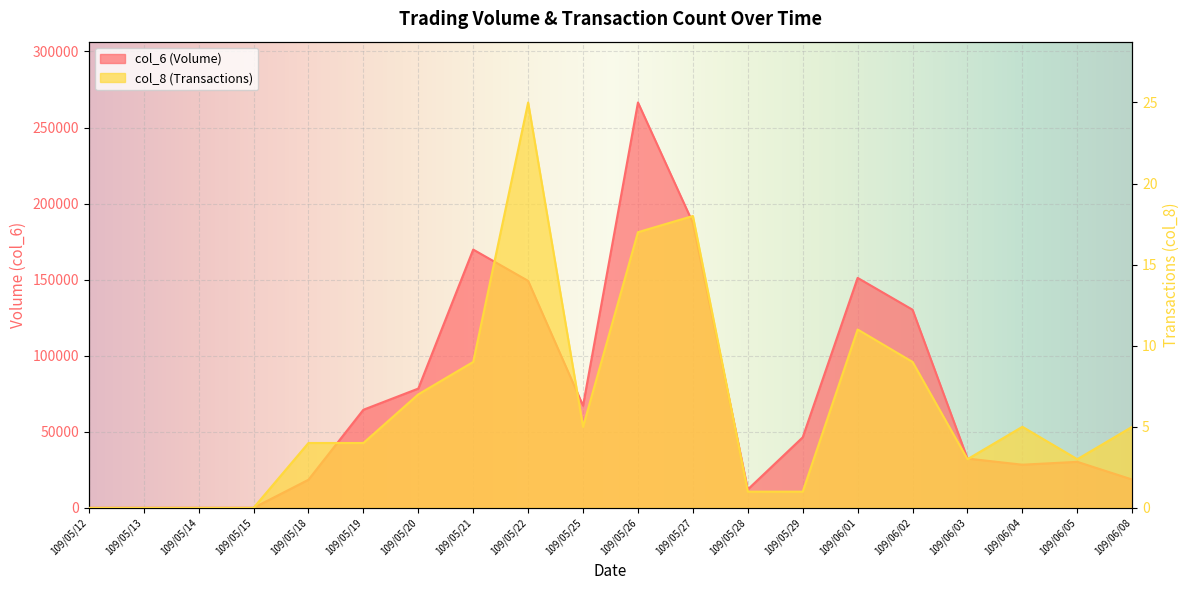

Between 109/05/21 and 109/06/08, which series saw the biggest shift?

col_6